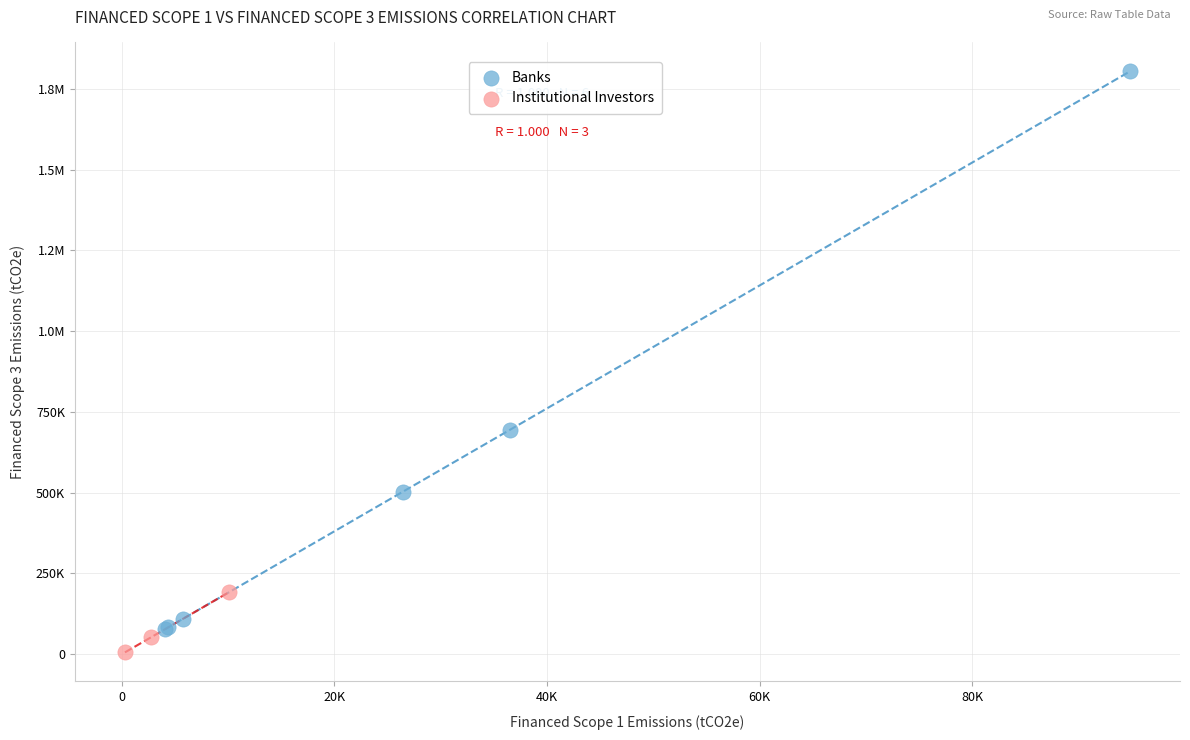

What are all the series names shown in the legend?

Banks, Institutional Investors